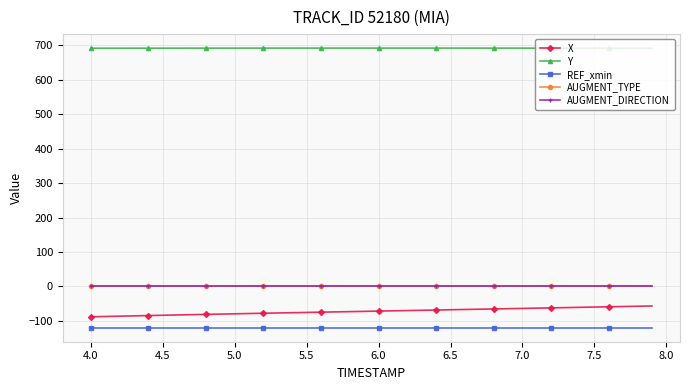

True or false: AUGMENT_DIRECTION and AUGMENT_TYPE intersect in this chart.

False